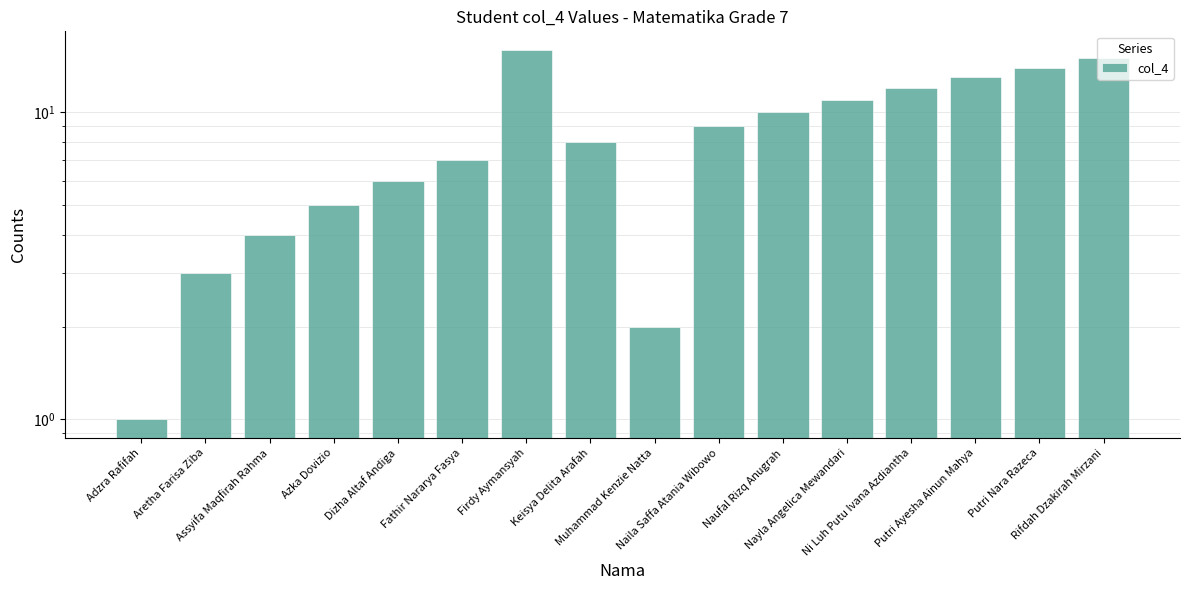

Reading left to right, extract all data points from this chart.

Adzra Rafifah=1	Aretha Farisa Ziba=3	Assyifa Maqfirah Rahma=4	Azka Dovizio=5	Dizha Altaf Andiga=6	Fathir Nararya Fasya=7	Firdy Aymansyah=16	Keisya Delita Arafah=8	Muhammad Kenzie Natta=2	Naila Saffa Atania Wibowo=9	Naufal Rizq Anugrah=10	Nayla Angelica Mewandari=11	Ni Luh Putu Ivana Azdiantha=12	Putri Ayesha Ainun Mahya=13	Putri Nara Razeca=14	Rifdah Dzakirah Mirzani=15